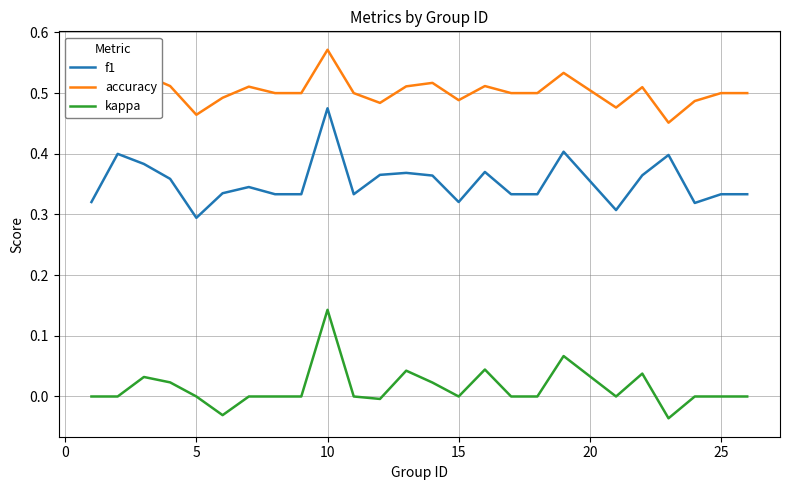

True or false: kappa and accuracy cross at least once.

False